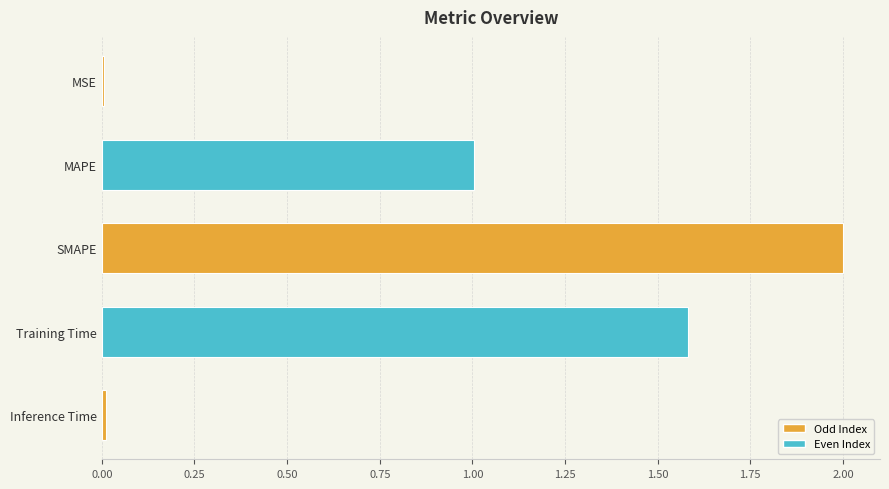

The chart shows a value of 2.8 at SMAPE. True or false?

False